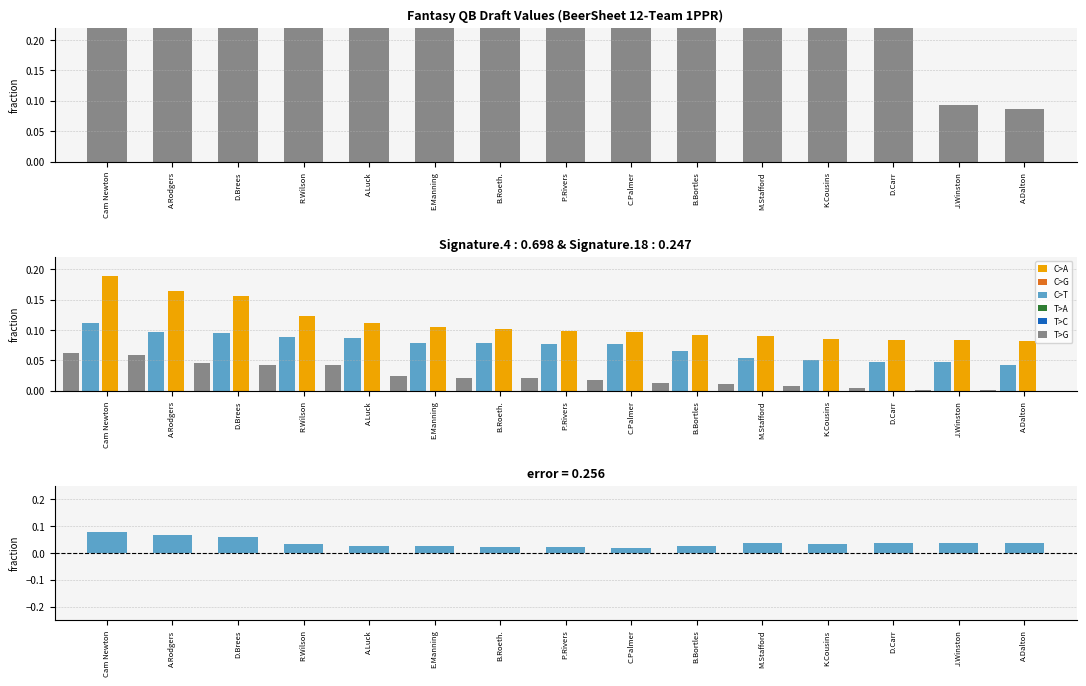

What is the label of the 14th bar from the right?

A.Rodgers